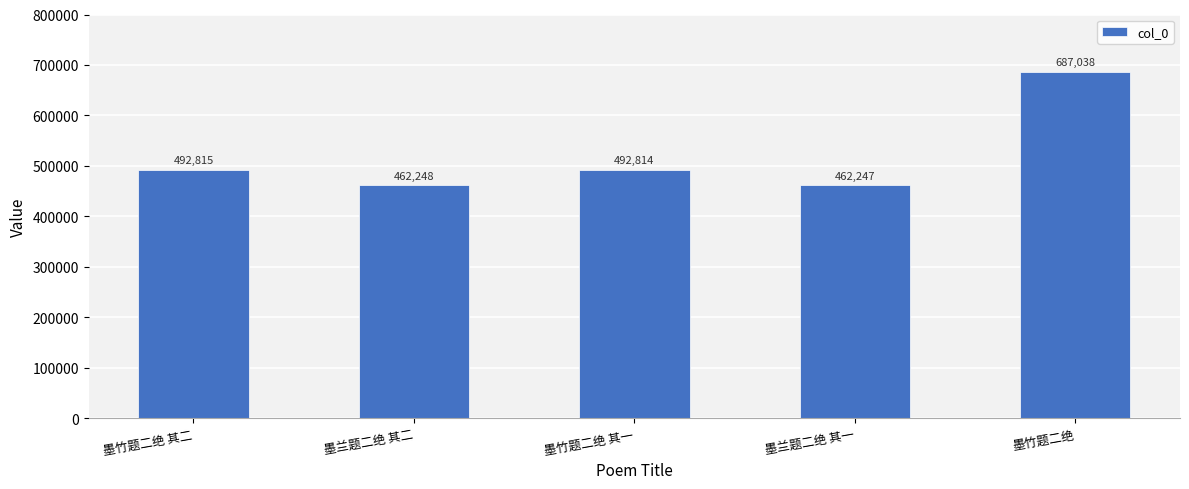

What is the smallest value displayed?

462247